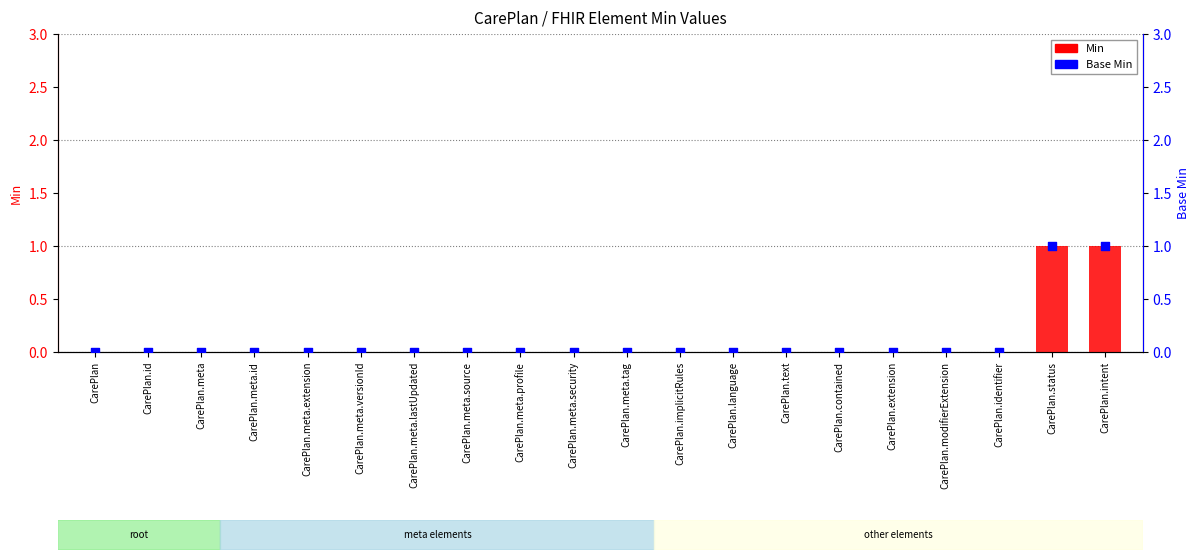

At how many categories does at least one series exceed 0?

2